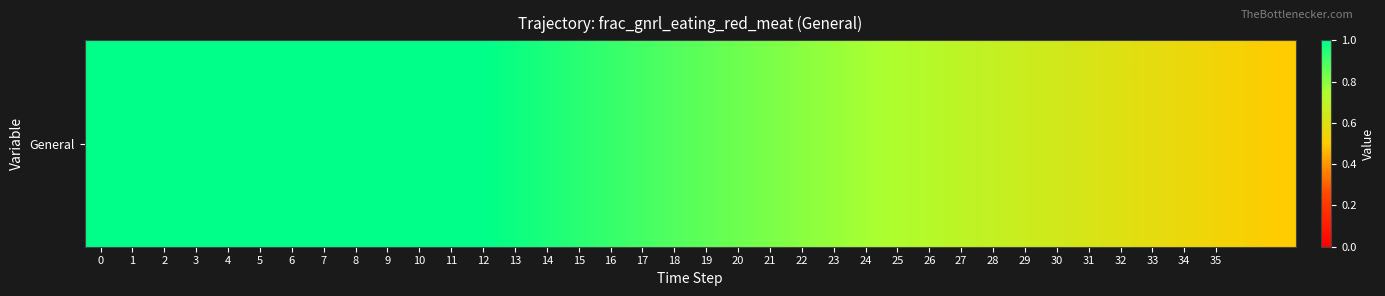

Is it true that the value at 31 is 0.3?

False